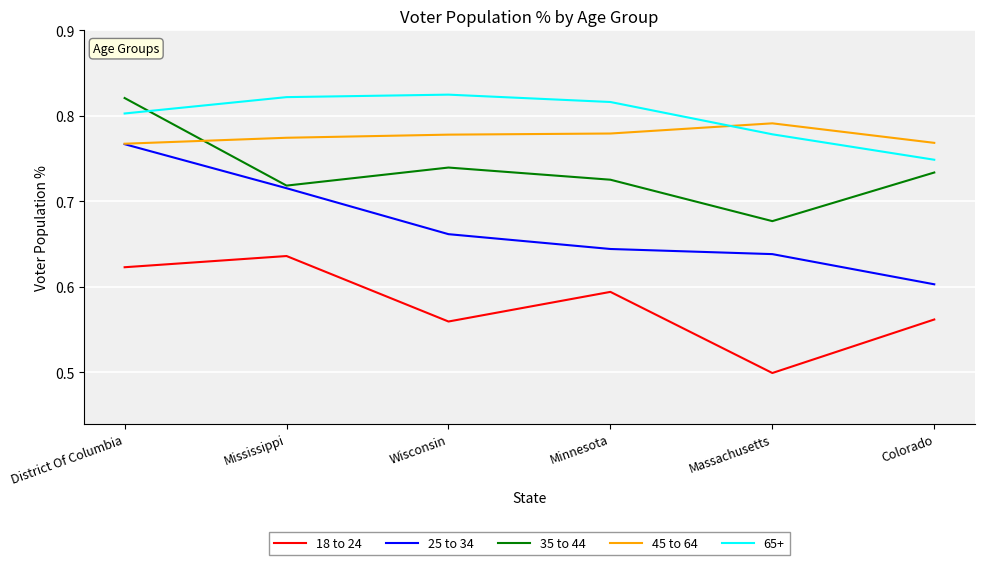

Is it true that 25 to 34 equals 1.0 at Mississippi?

False